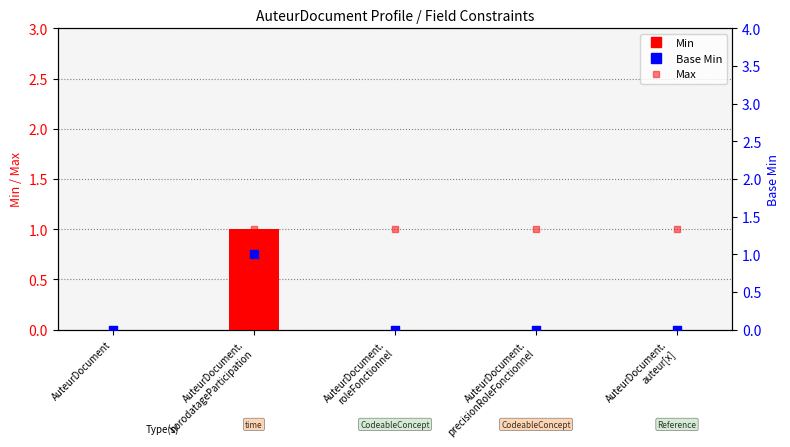

What is the total value across all series at AuteurDocument.
horodatageParticipation?

3